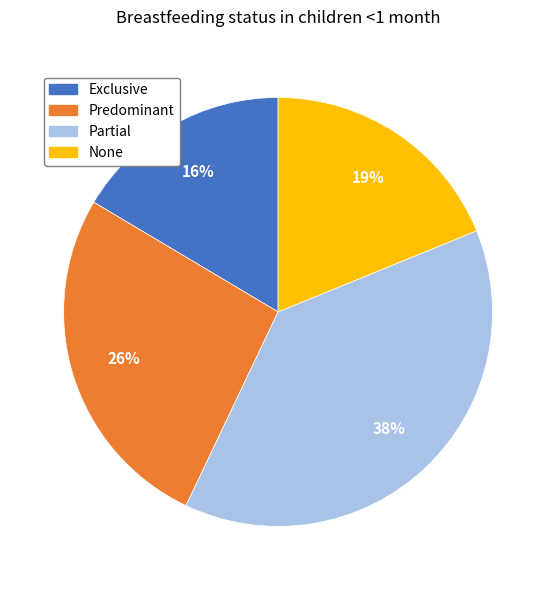

Count the number of slices in the pie.

4